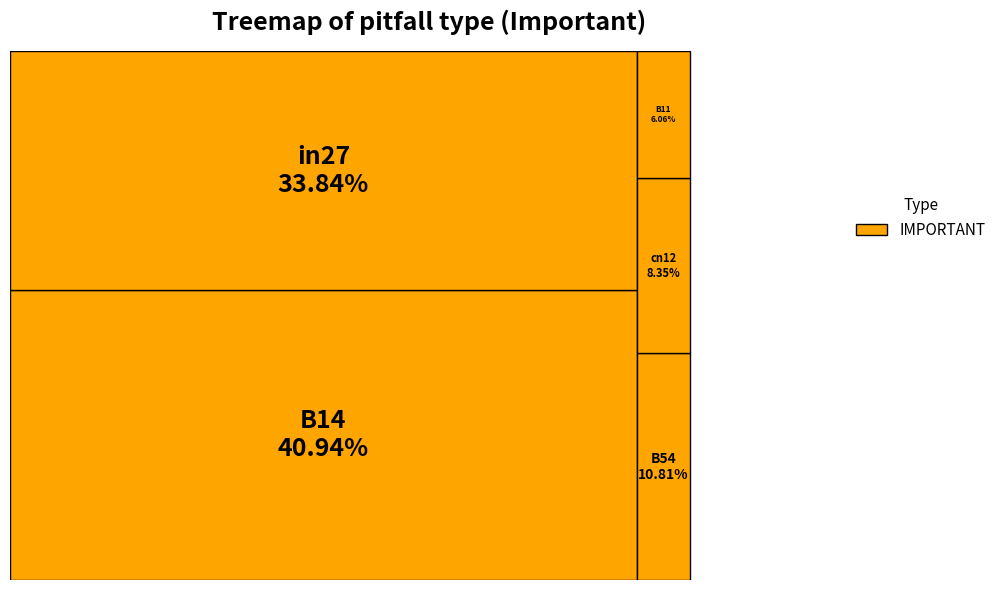

To the nearest percent, what is the difference between the largest and smallest slice percentages?

35%